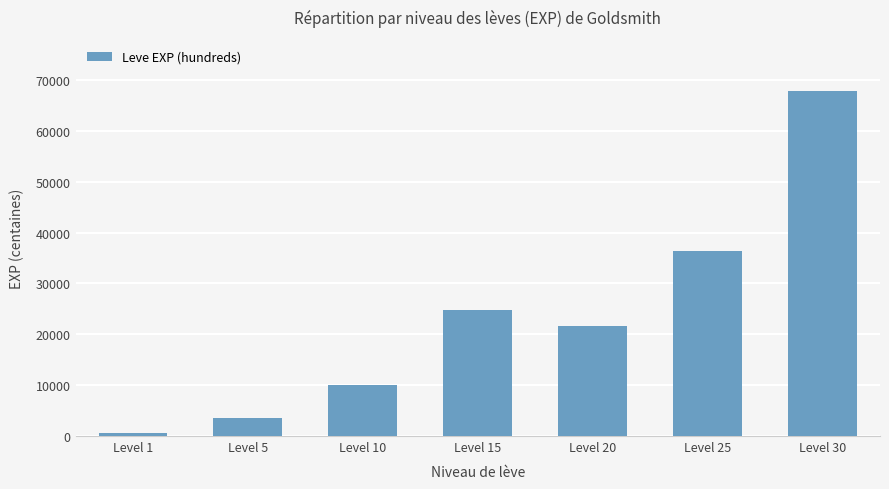

Count the number of categories in the chart.

7